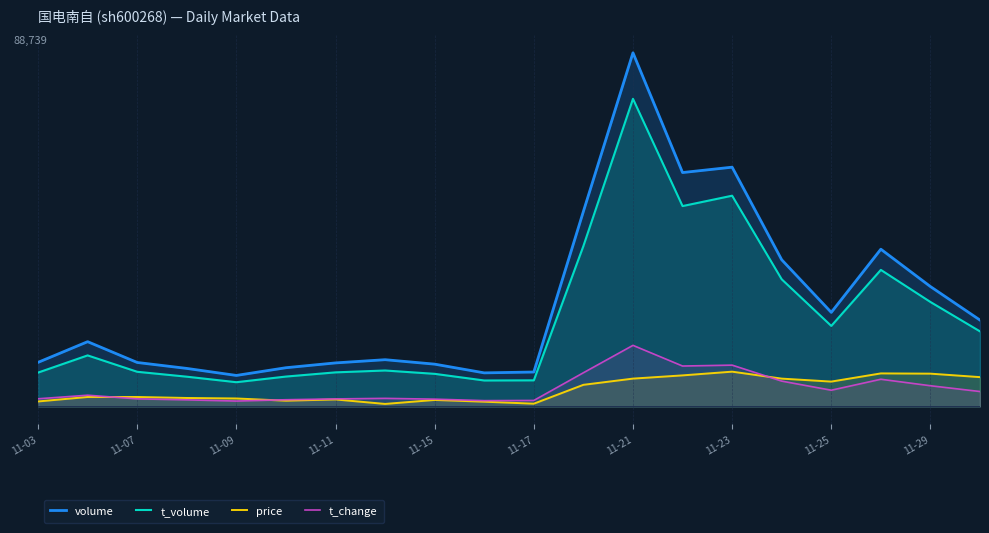

Which series has the largest total across all categories?

volume